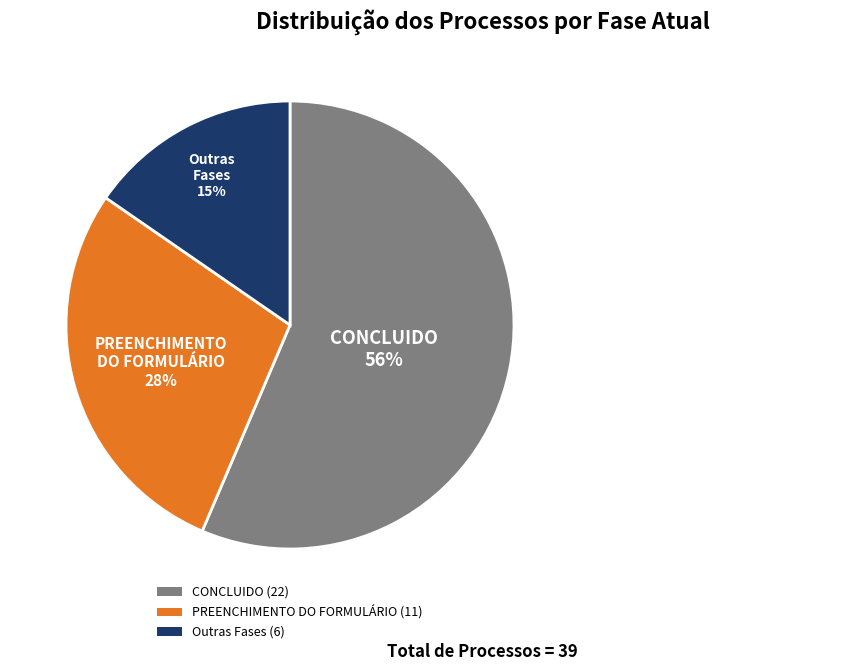

To the nearest percent, what is the difference between the largest and smallest slice percentages?

41%